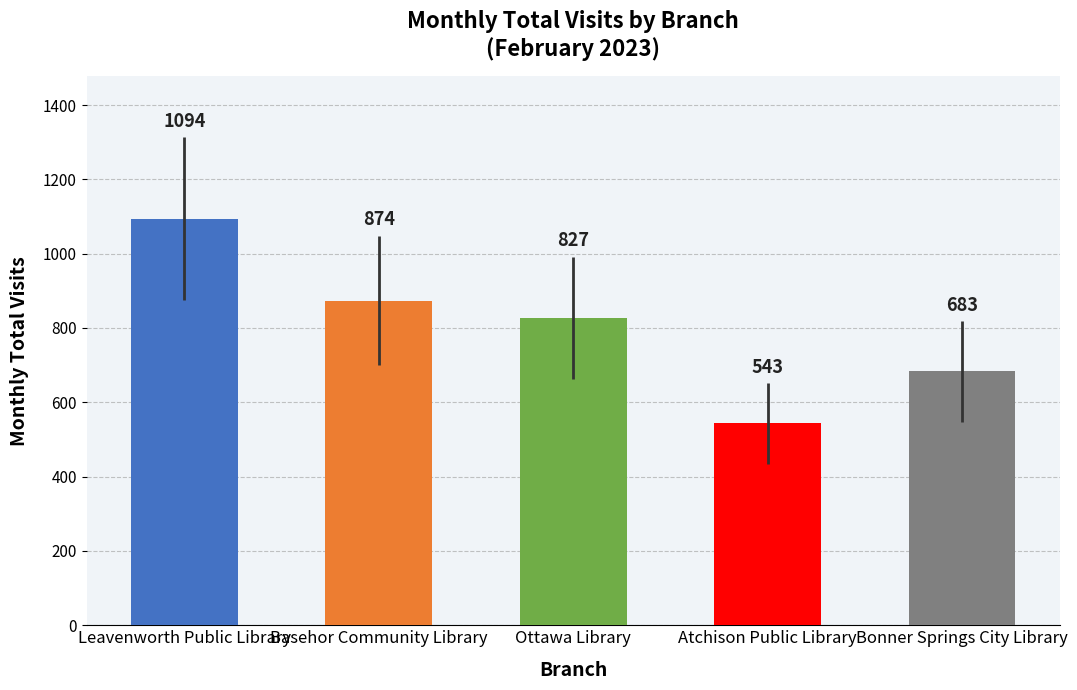

Reading right to left, list all the values displayed in this chart.

Bonner Springs City Library=683	Atchison Public Library=543	Ottawa Library=827	Basehor Community Library=874	Leavenworth Public Library=1094